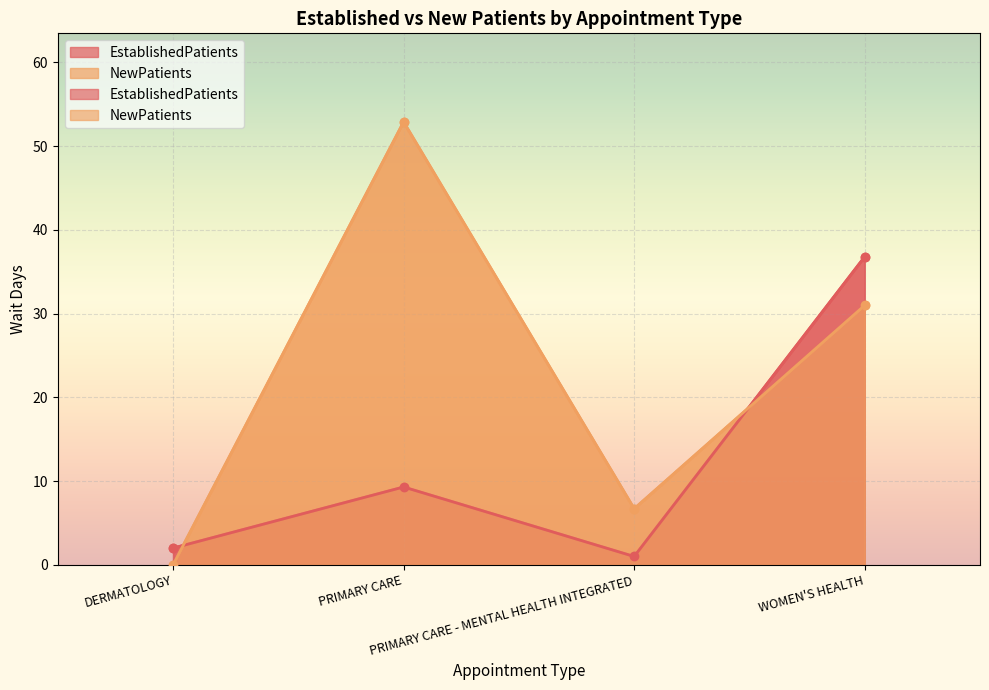

Which category has the lowest value in the NewPatients series?

DERMATOLOGY